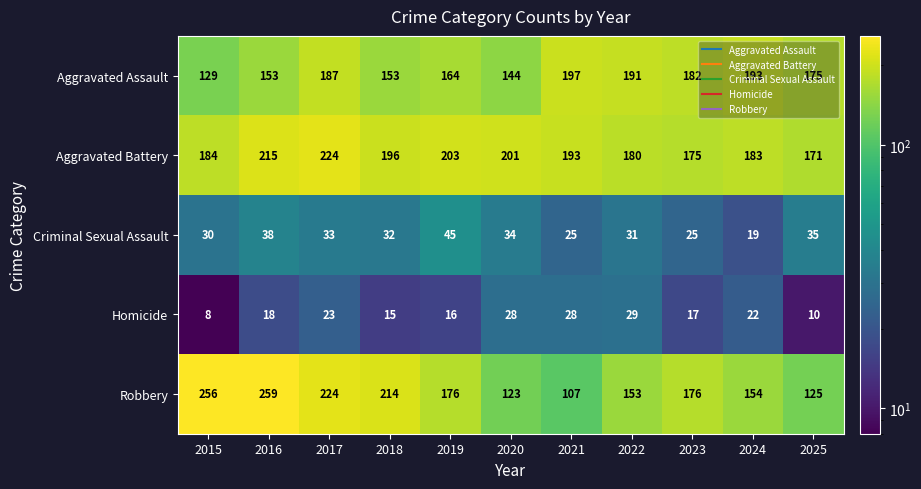

At which category does the chart reach its peak across all series?

2016